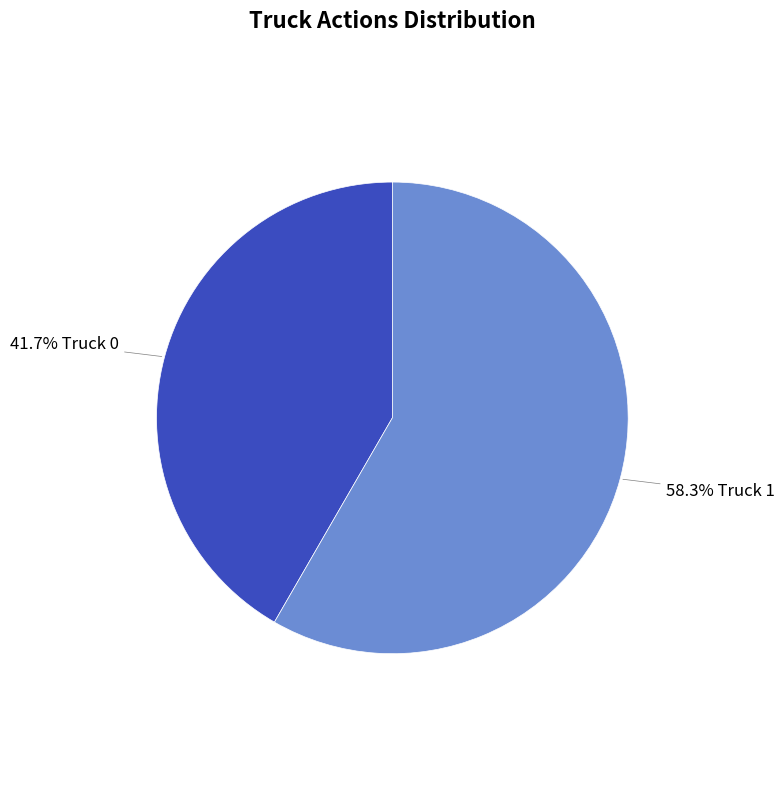

Which category has the smallest portion of the pie?

41.7% Truck 0